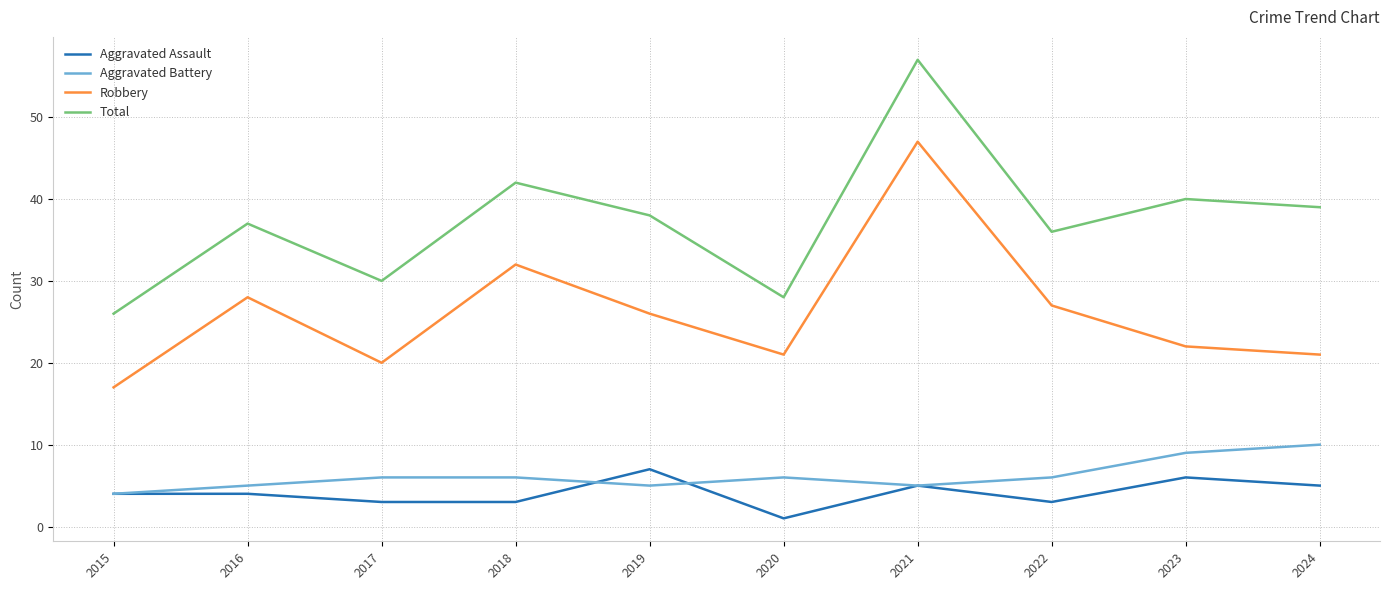

What are all the series names shown in the legend?

Aggravated Assault, Aggravated Battery, Robbery, Total